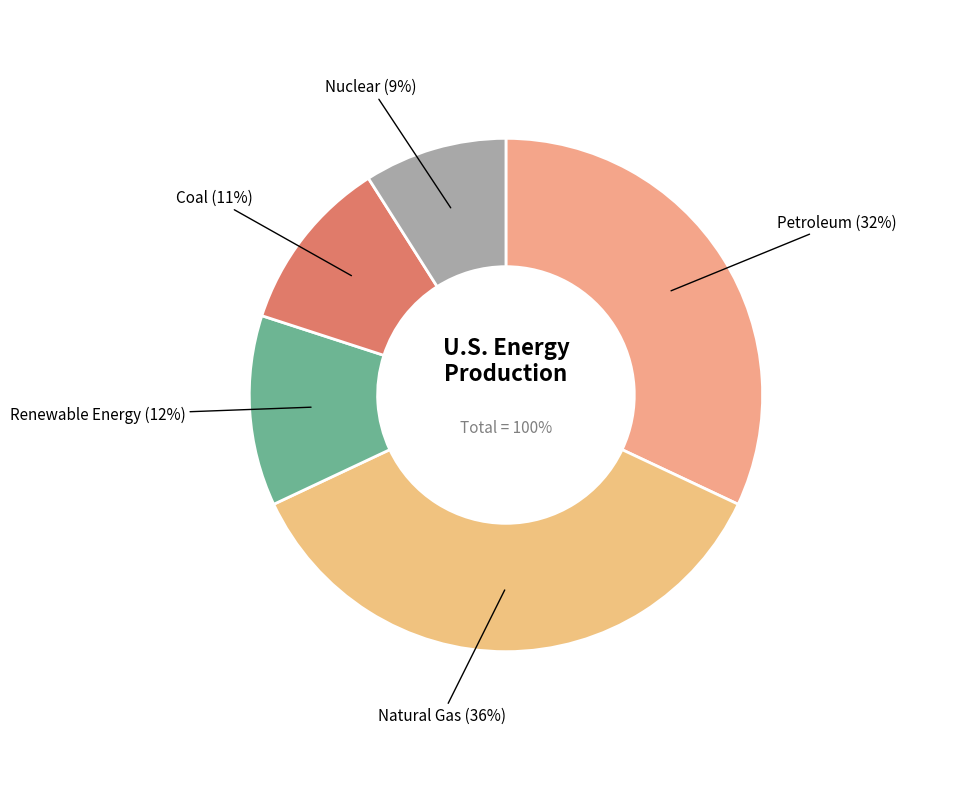

What is the smallest slice in the pie chart?

Nuclear